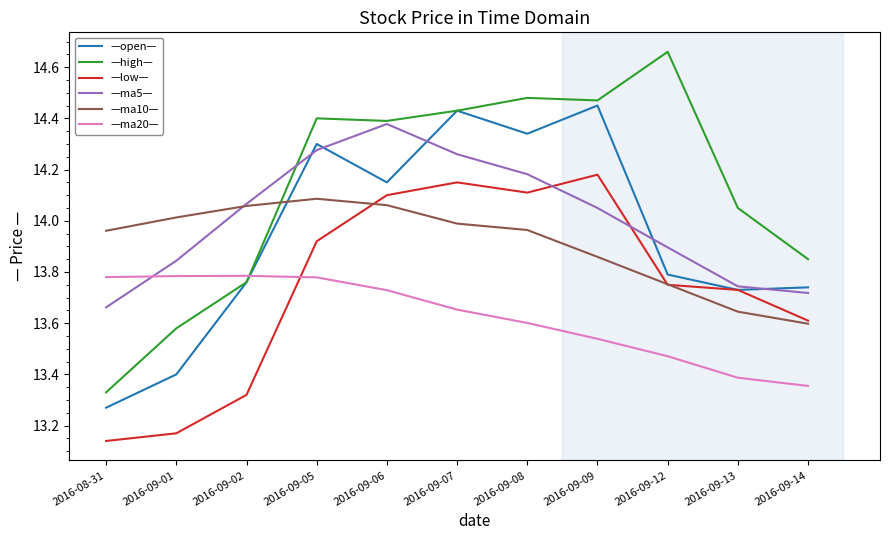

At which label is —ma10— closest to 13?

2016-09-14